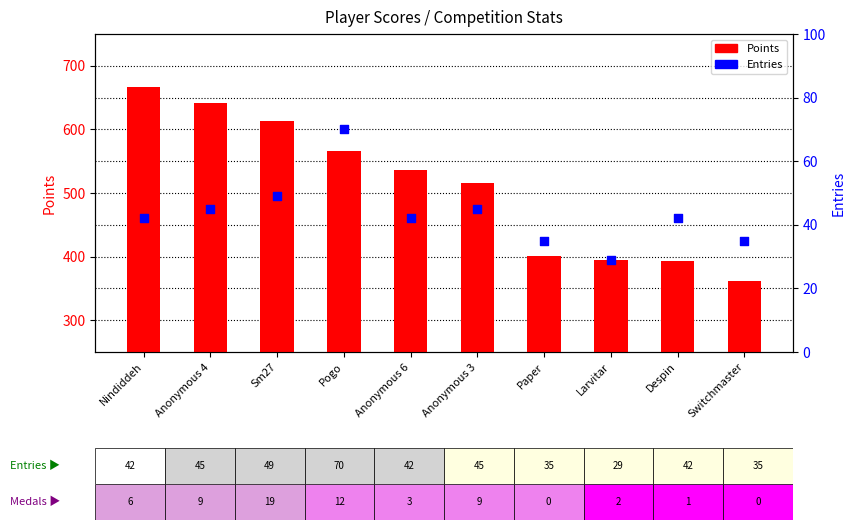

Which series has the largest Y range (max minus min)?

Points